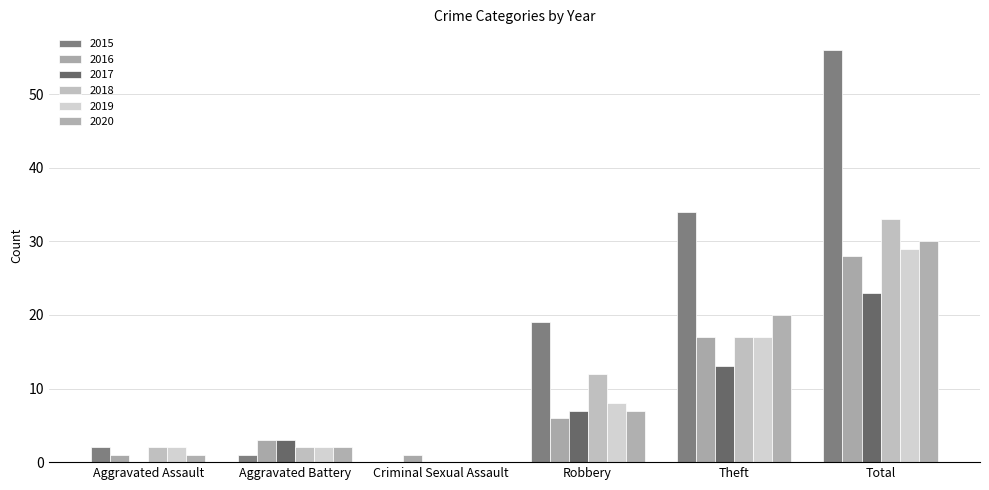

How many categories are shown in the chart?

6